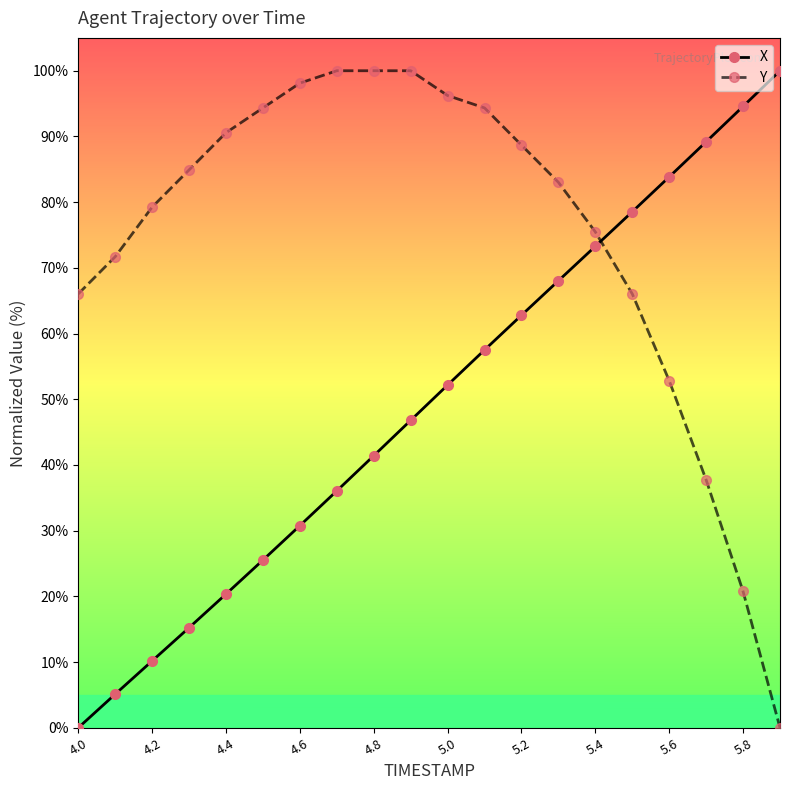

What is the highest value of the Y series?

100.0